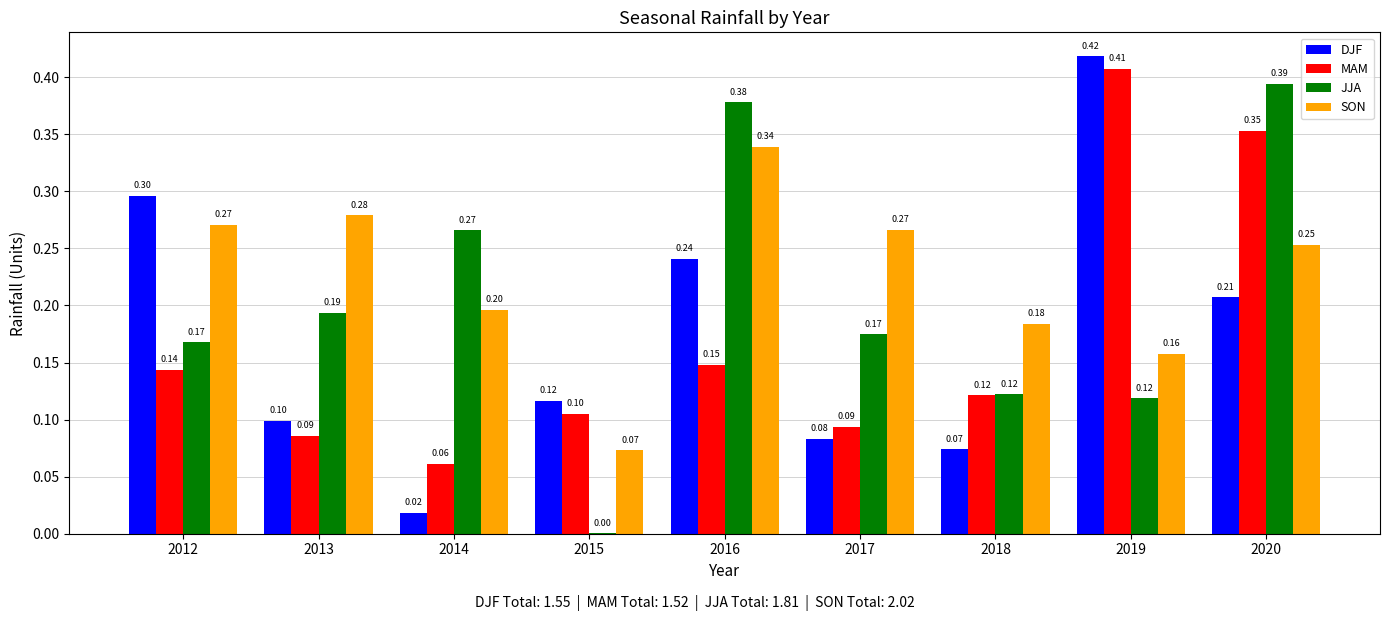

True or false: DJF has a value of 0.0 at 2014.

True